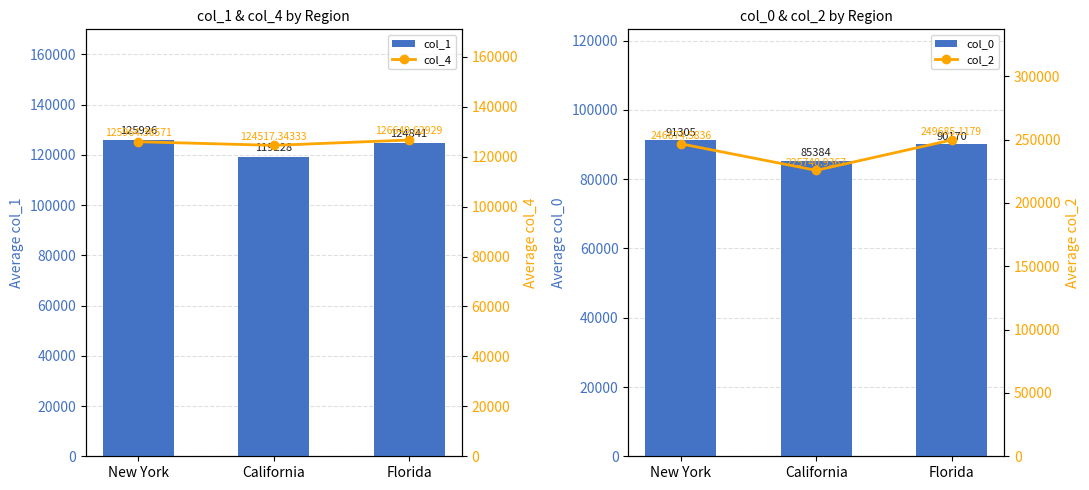

At California, list the series in order from largest to smallest.

col_2, col_4, col_1, col_0